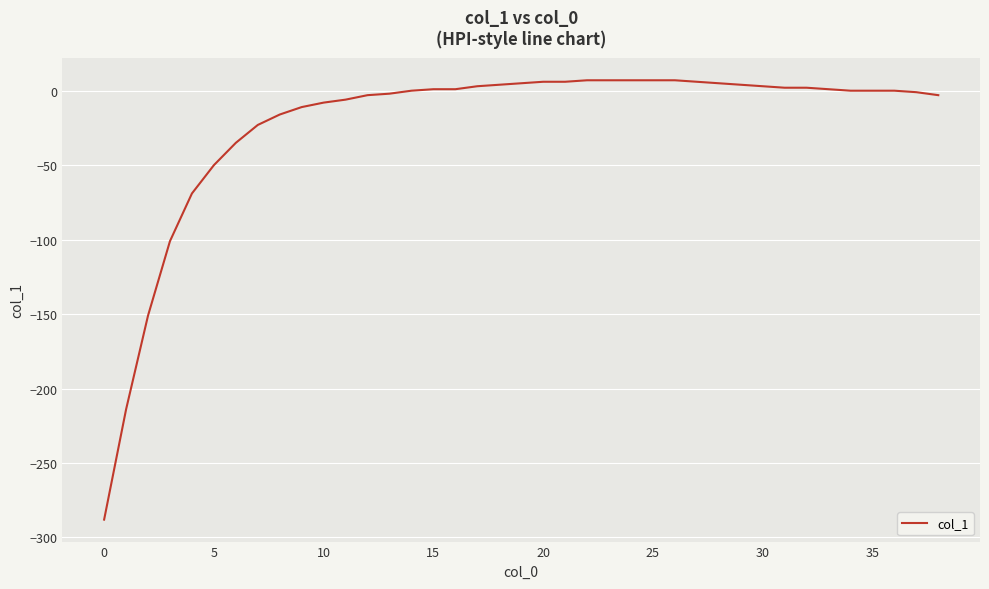

What is the sum of all values?

-897